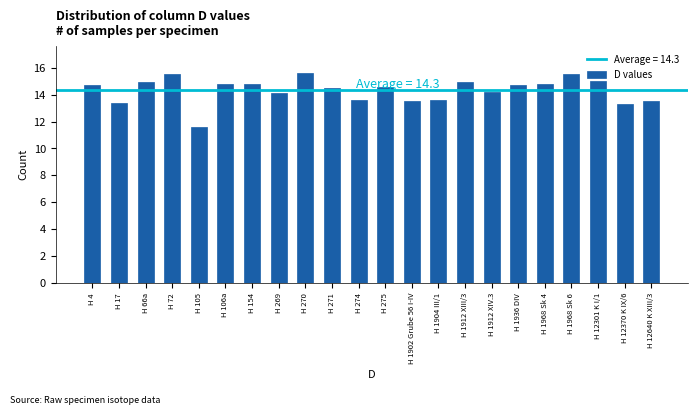

What is the difference between the maximum and minimum values?

4.0